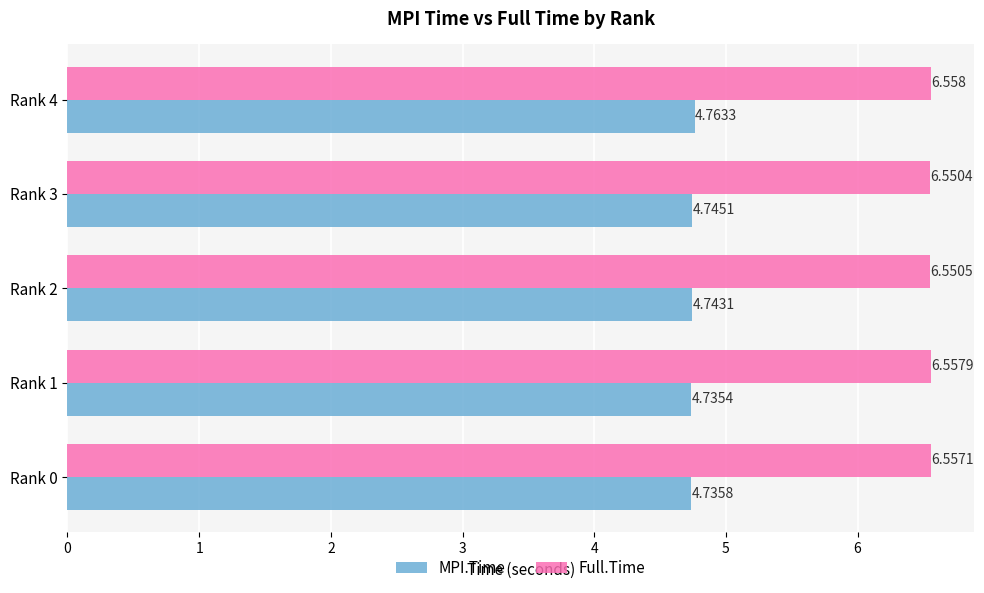

Which series has the largest total across all categories?

Full.Time